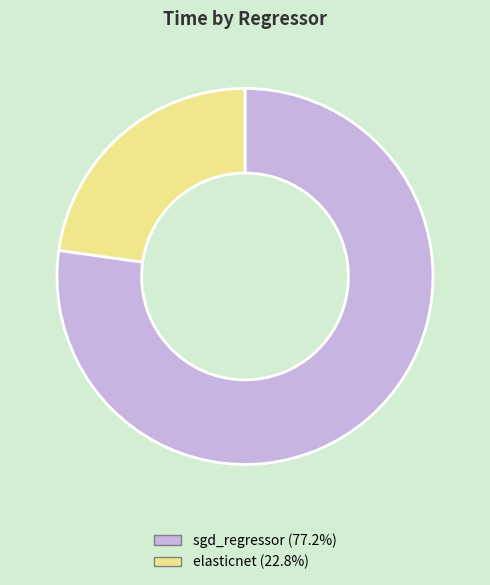

Does sgd_regressor account for over 50% of the chart?

Yes